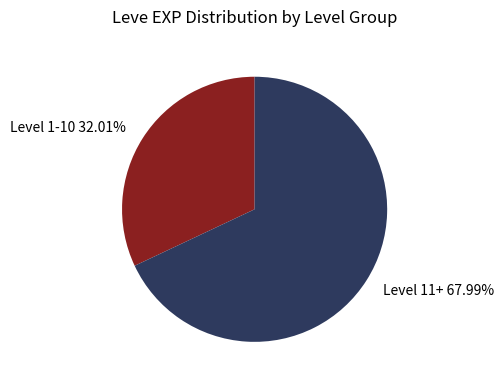

Rank the categories by value from lowest to highest.

Level 1-10 32.01%, Level 11+ 67.99%